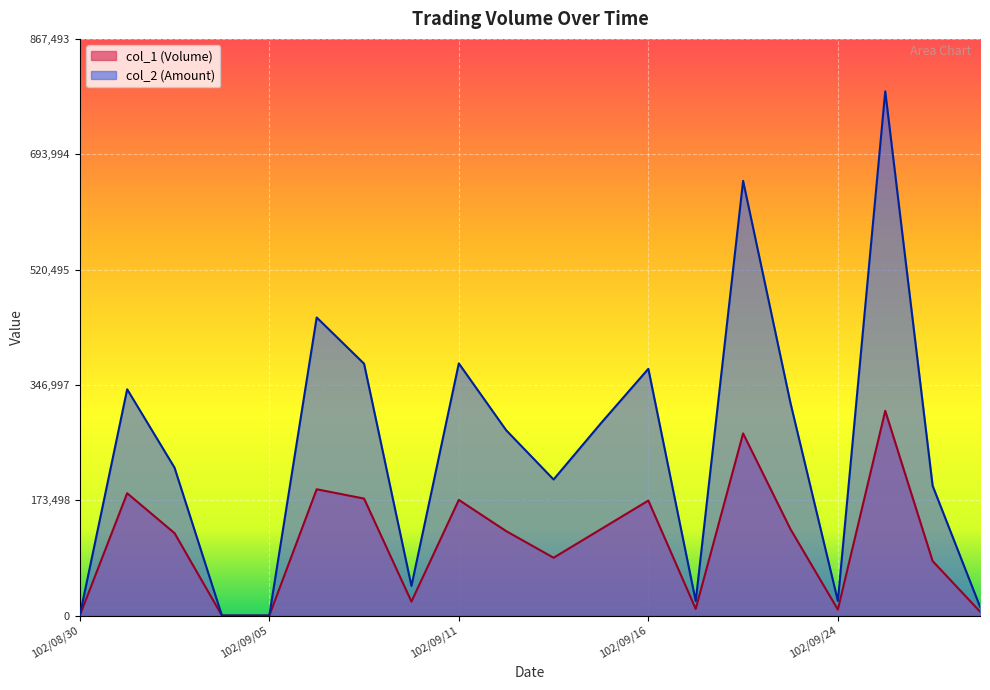

Count the number of categories in the chart.

20